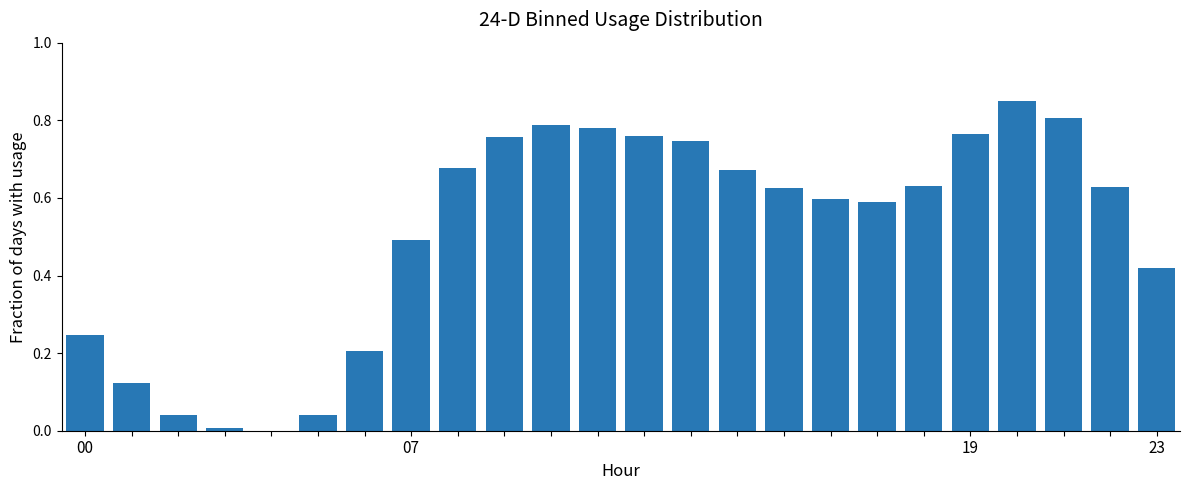

What is the sum of all values?

12.2